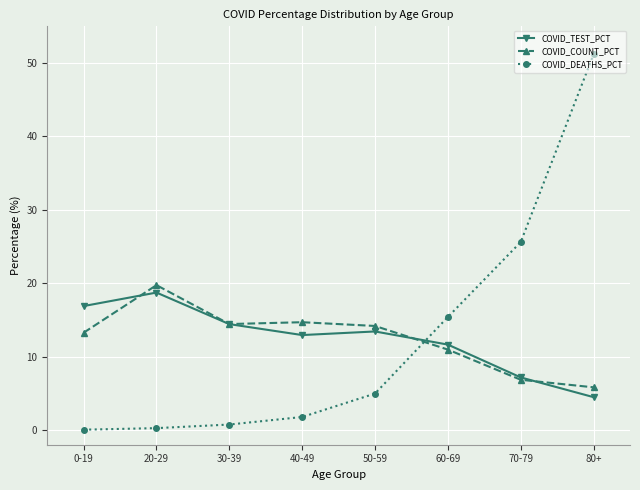

At which label does COVID_TEST_PCT first exceed 13?

0-19